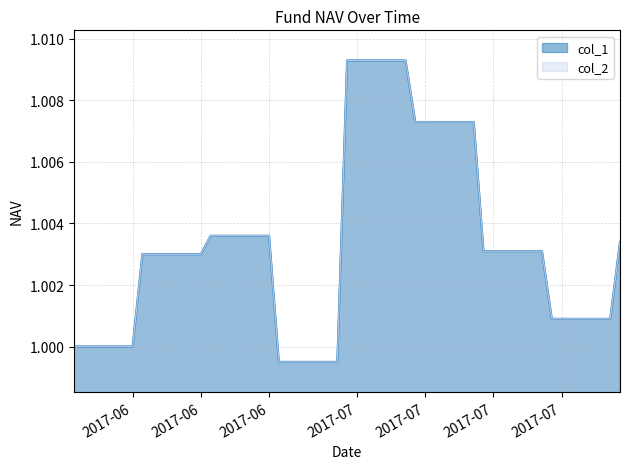

List the labels in order of col_2 value, largest first.

2017-06-30, 2017-07-03, 2017-07-04, 2017-07-05, 2017-07-06, 2017-07-07, 2017-07-10, 2017-07-11, 2017-07-12, 2017-07-13, 2017-06-16, 2017-06-19, 2017-06-20, 2017-06-21, 2017-06-22, 2017-07-28, 2017-07-14, 2017-07-17, 2017-07-18, 2017-07-19, 2017-07-20, 2017-06-09, 2017-06-12, 2017-06-13, 2017-06-14, 2017-06-15, 2017-07-21, 2017-07-24, 2017-07-25, 2017-07-26, 2017-07-27, 2017-06-02, 2017-06-06, 2017-06-07, 2017-06-08, 2017-06-23, 2017-06-26, 2017-06-27, 2017-06-28, 2017-06-29